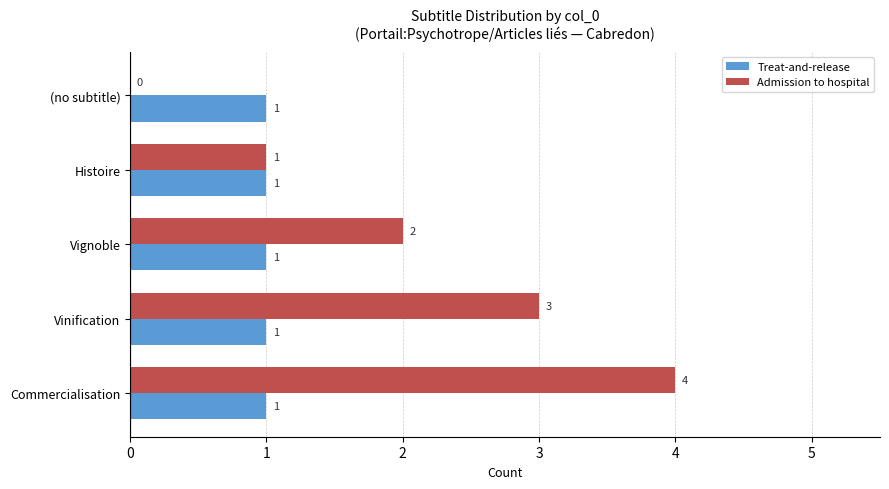

What is the maximum value shown in the chart?

4